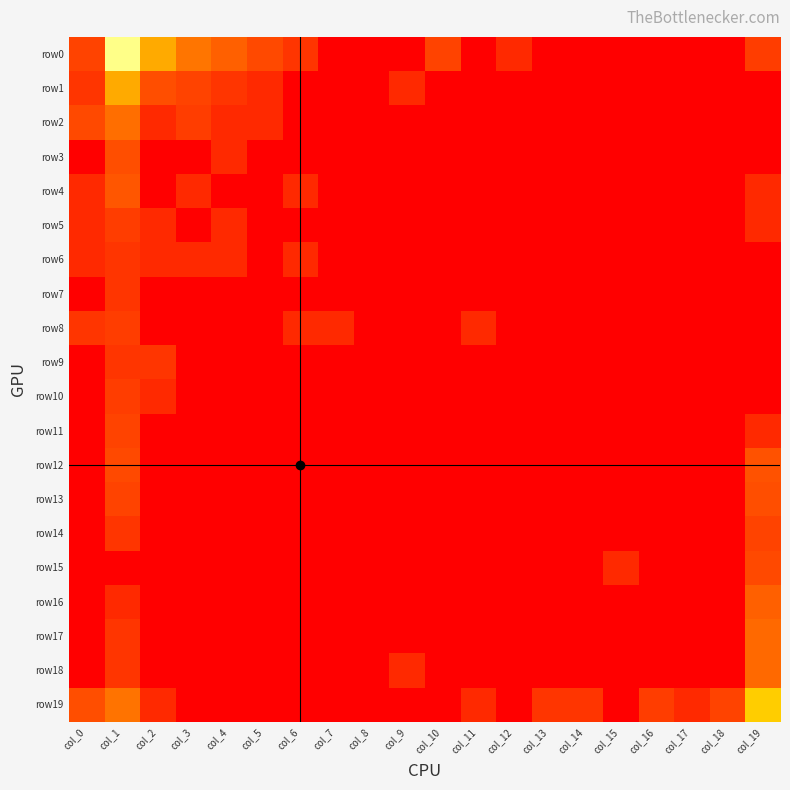

What is the total value across all series at col_12?

1